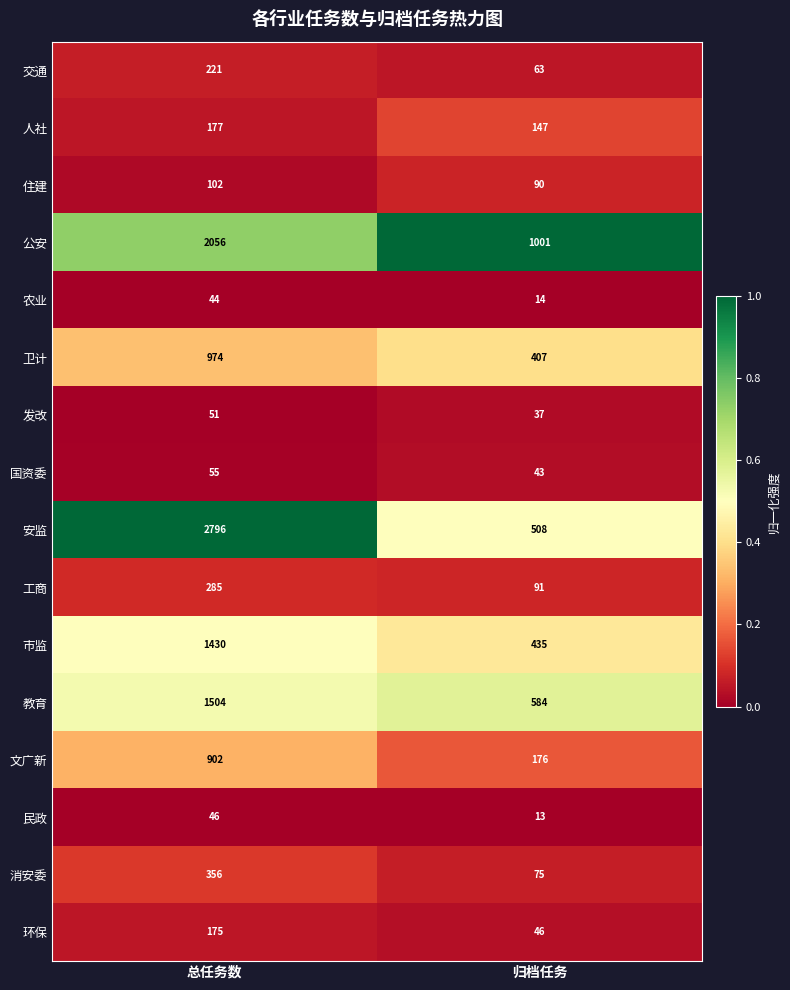

What is the sum of all 公安 values?

3057